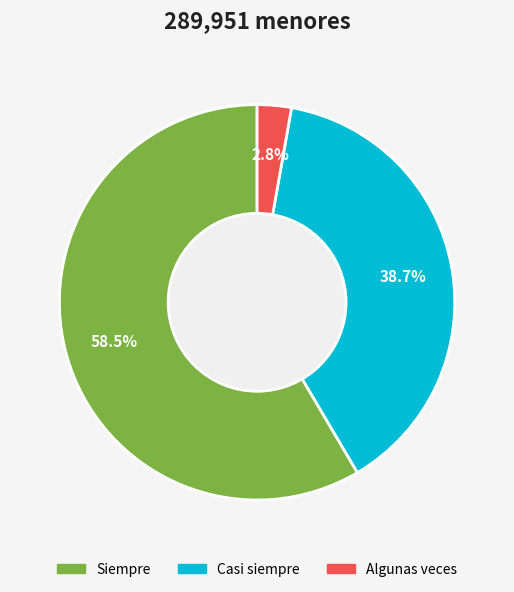

Count the number of slices in the pie.

3